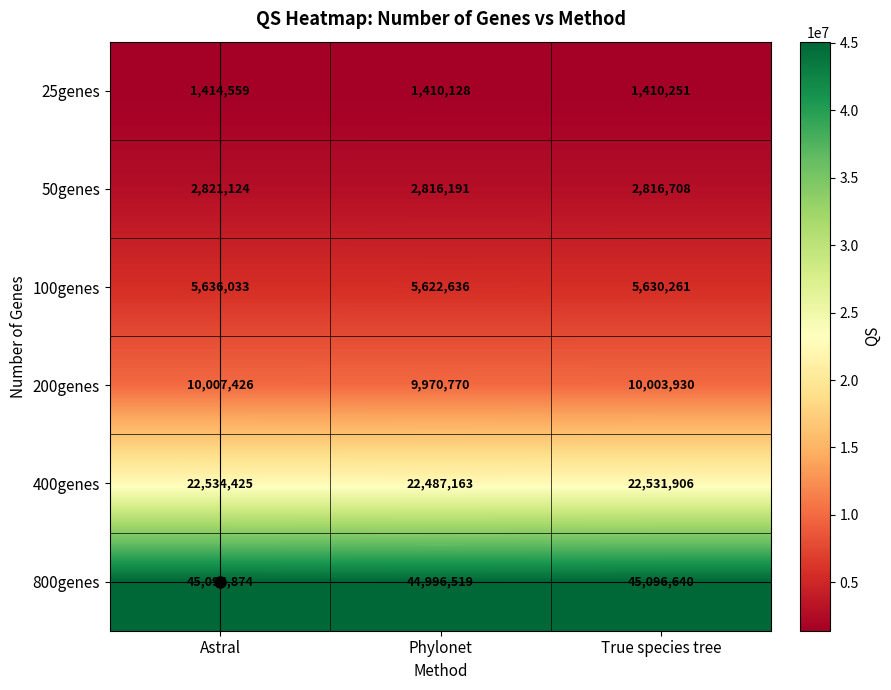

Rank the series at True species tree from highest to lowest value.

800genes, 400genes, 200genes, 100genes, 50genes, 25genes